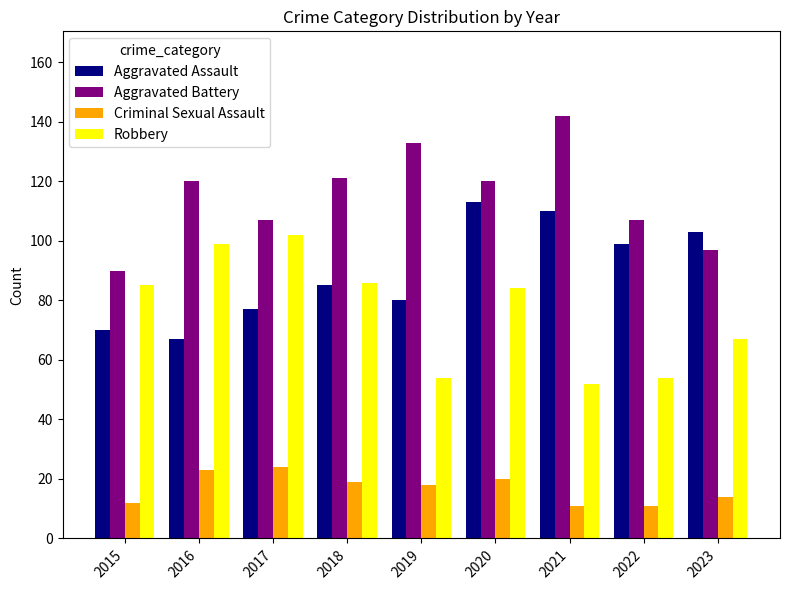

What is the highest value of the Robbery series?

102